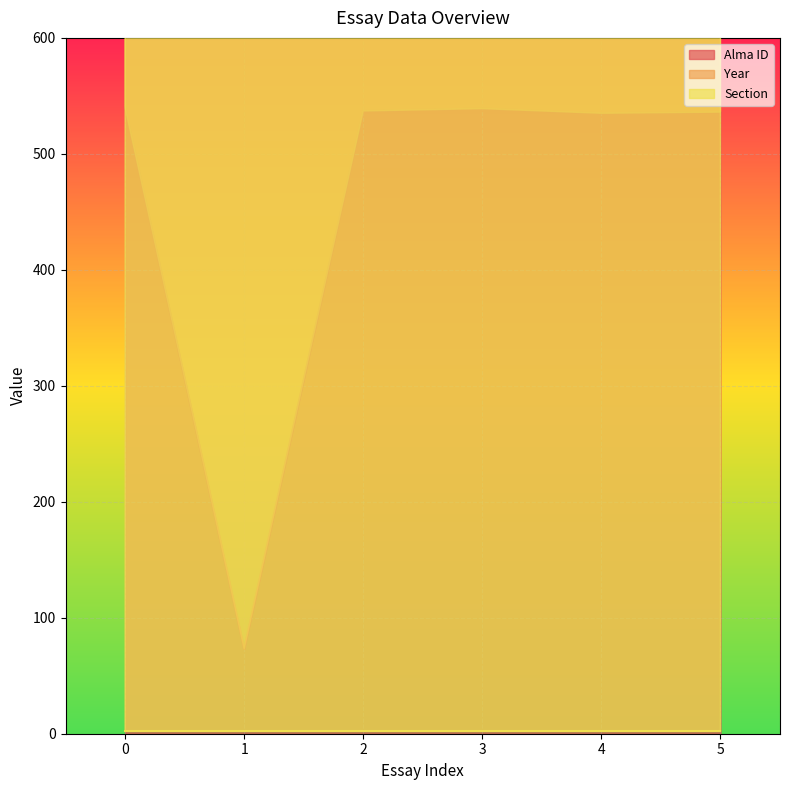

What are all the series names shown in the legend?

Alma ID, Year, Section